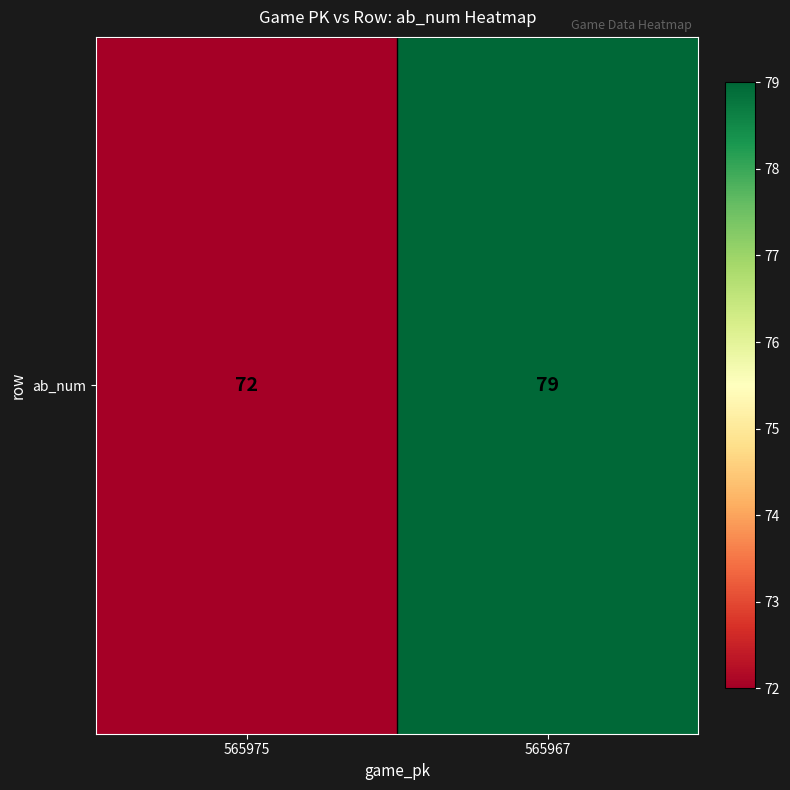

What is the change in value from 565975 to 565967?

+7